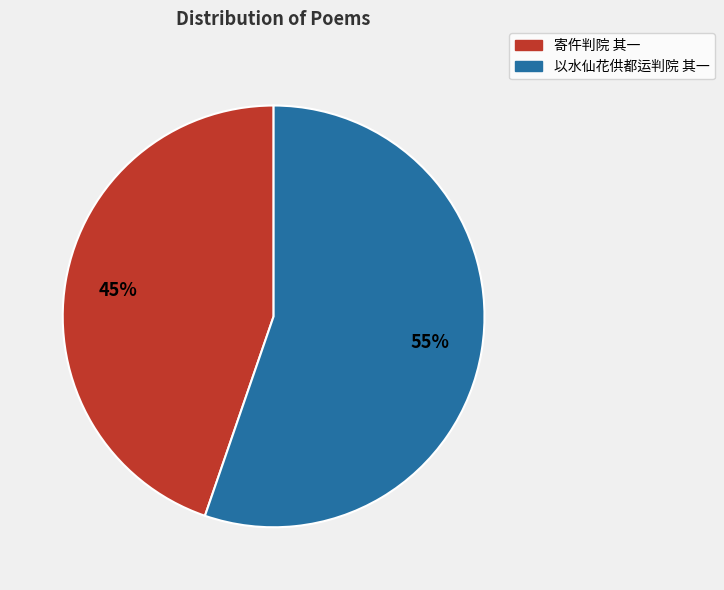

What percentage is the 寄仵判院 其一 slice, to the nearest percent?

45%